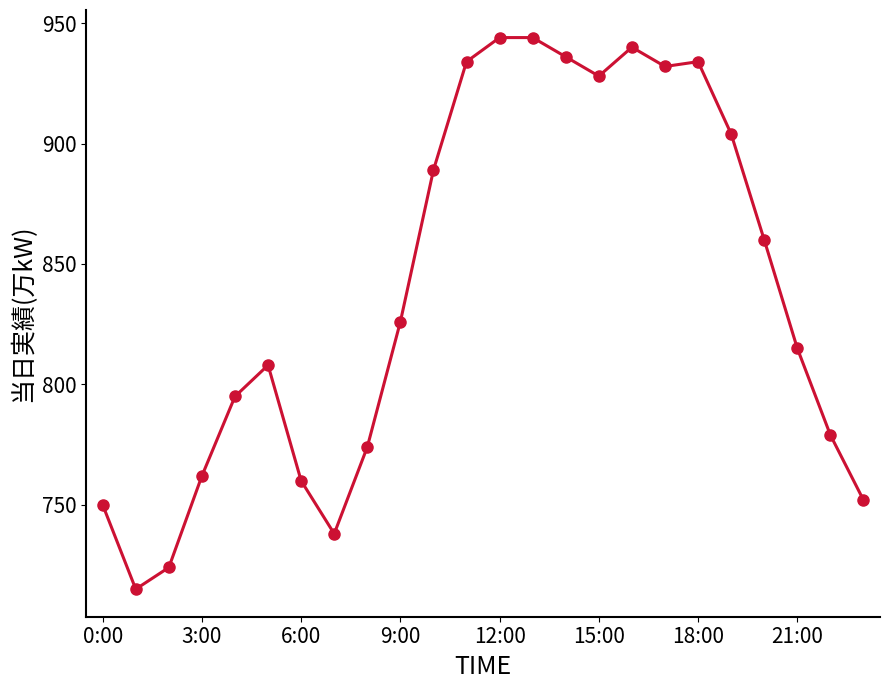

What is the average value?

839